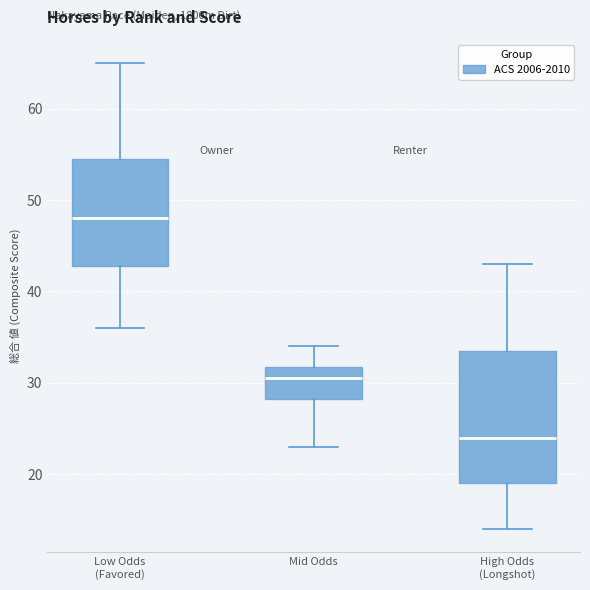

Where is the lower edge of the box for Low Odds (Favored) on the y-axis? The values are not printed on the chart, so give them approximately, as read against the axis.

43